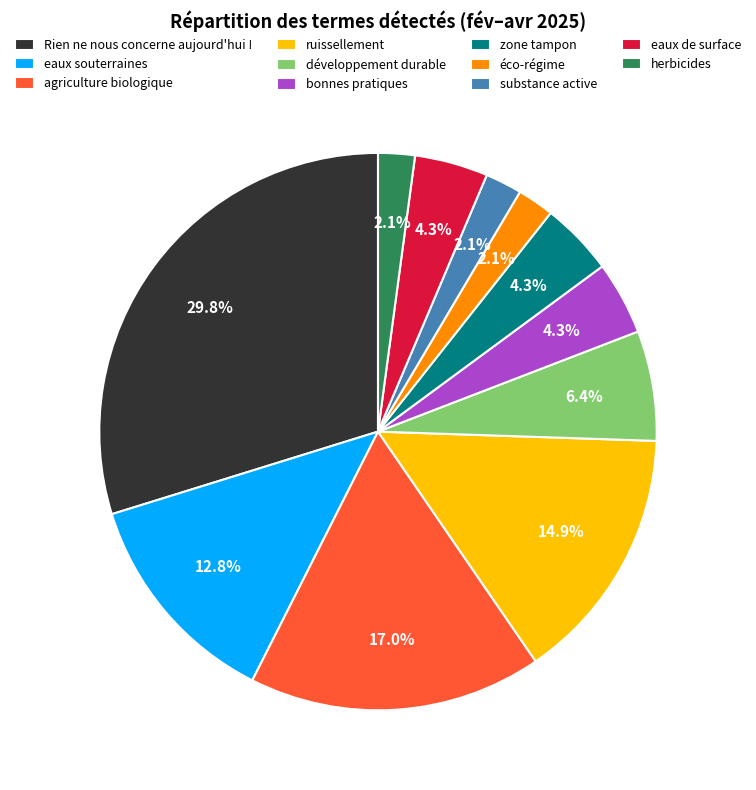

The ruissellement slice represents 20% of the pie. True or false?

False